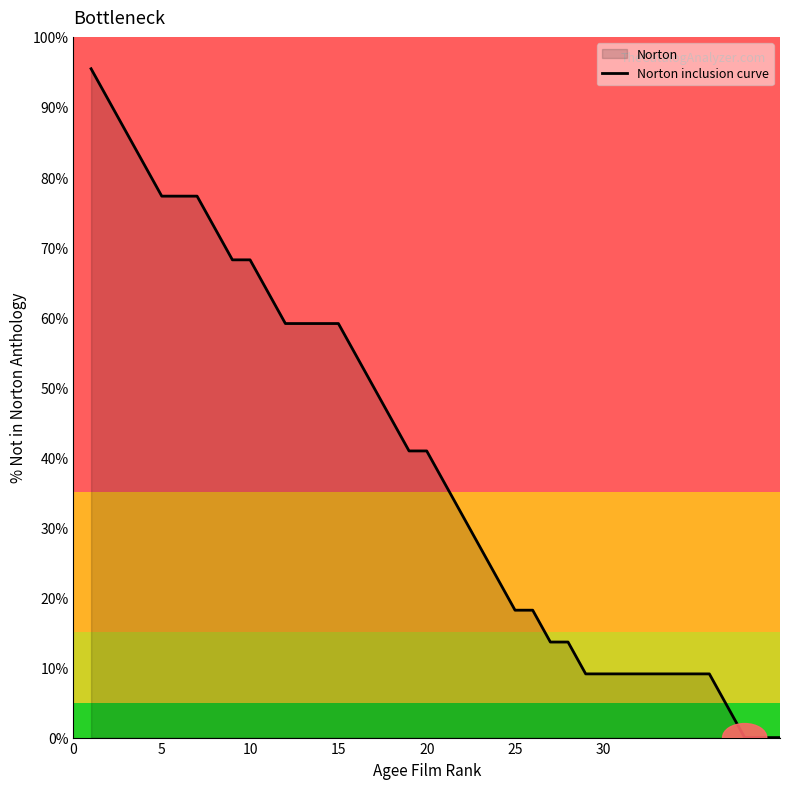

What is the greatest value displayed?

95.5